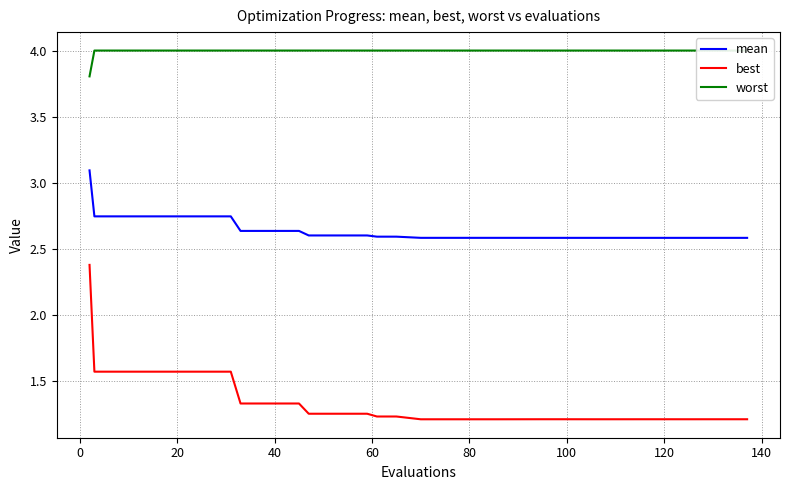

True or false: mean has more than 2 interior local peaks.

False